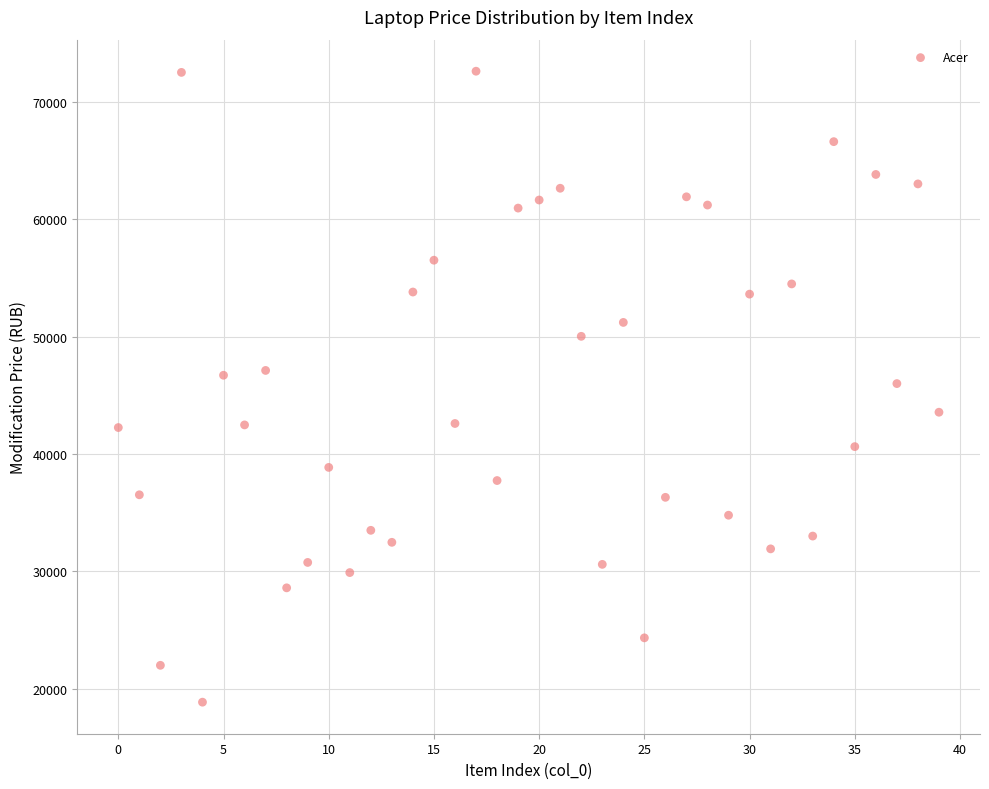

What is the range of Y values (max minus min)?

53750